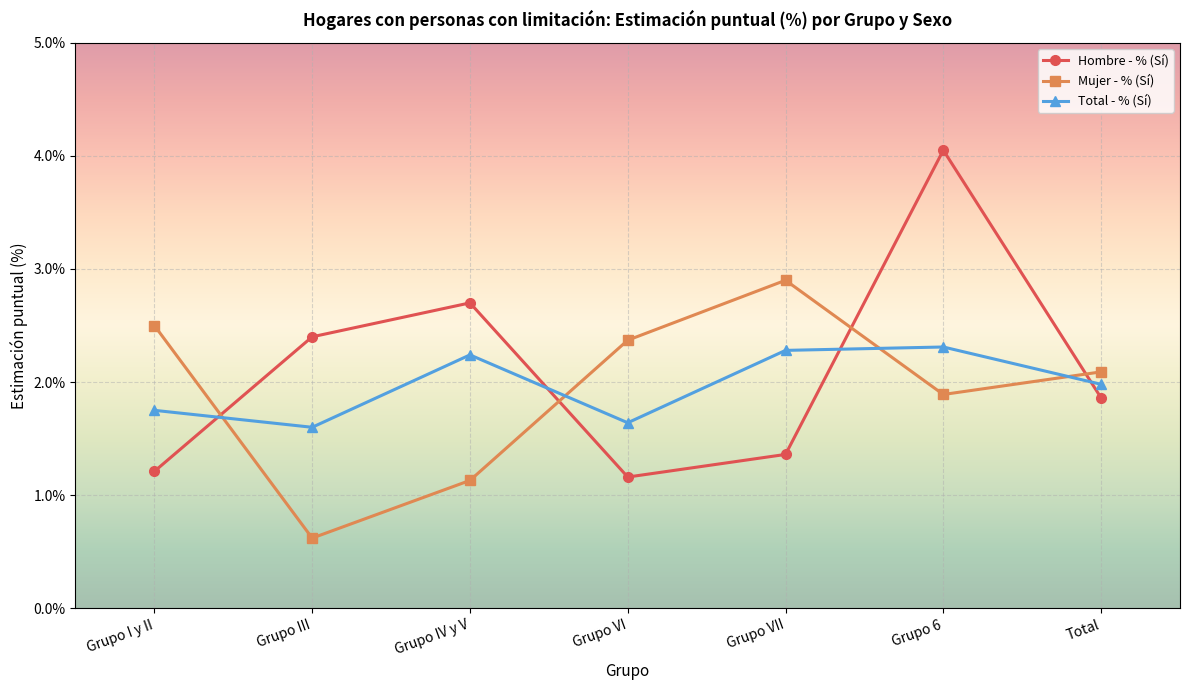

What is the difference between the highest and lowest values at Grupo I y II?

1.3